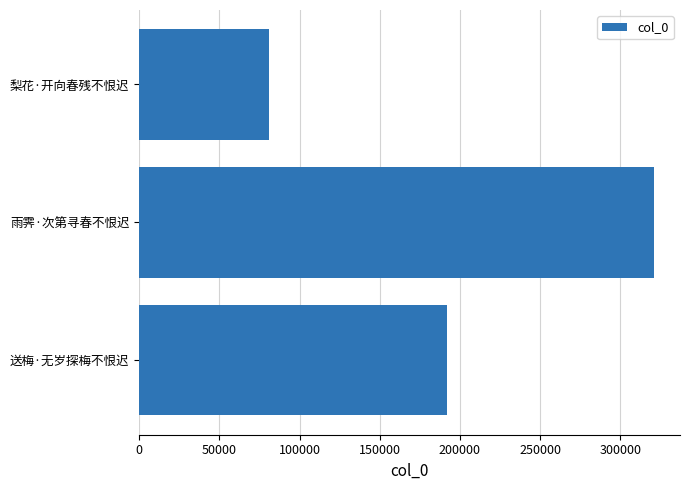

The value at 送梅·无岁探梅不恨迟 is 191853. True or false?

True